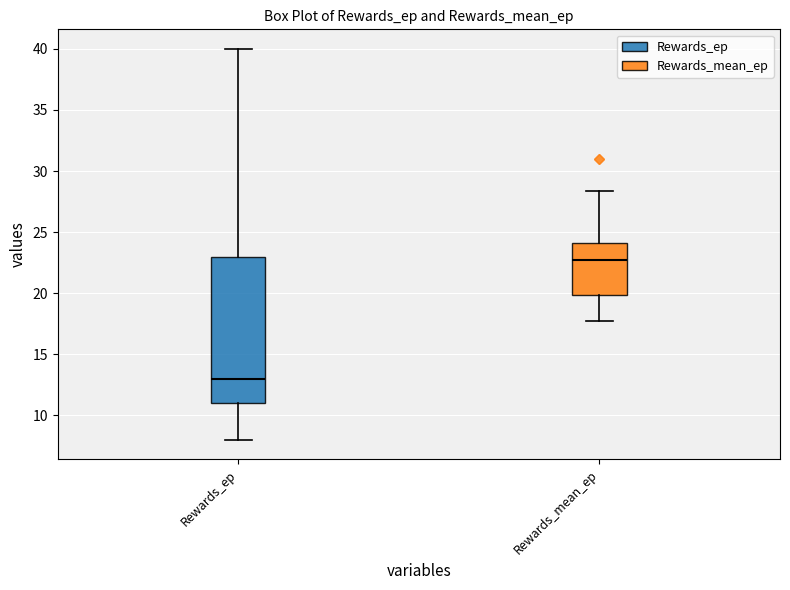

Comparing the boxes themselves (not the whiskers), which one is the tallest?

Rewards_ep